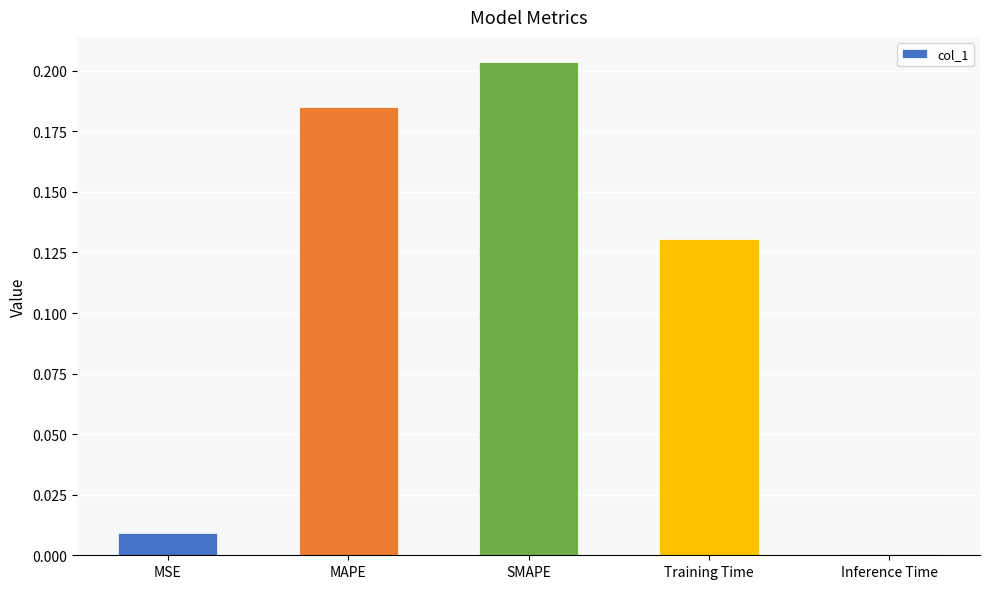

Between Training Time and SMAPE, which is larger?

SMAPE